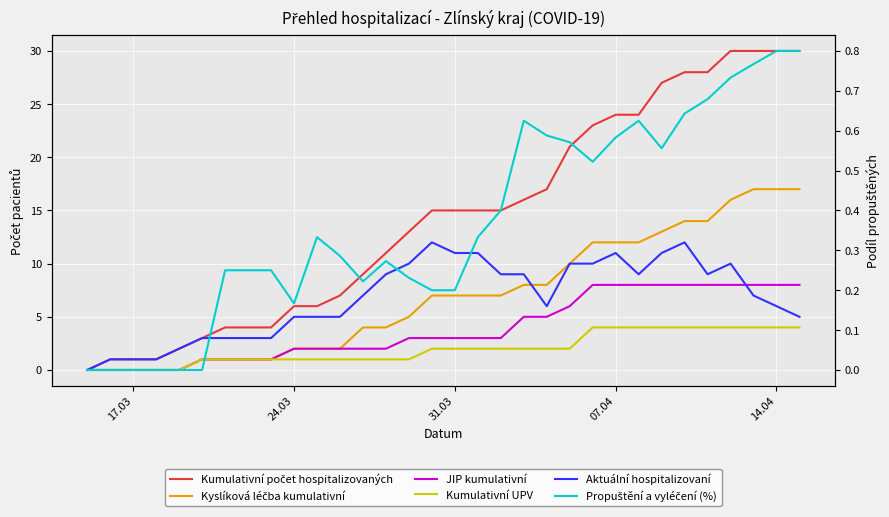

How many lines are shown in the chart?

6